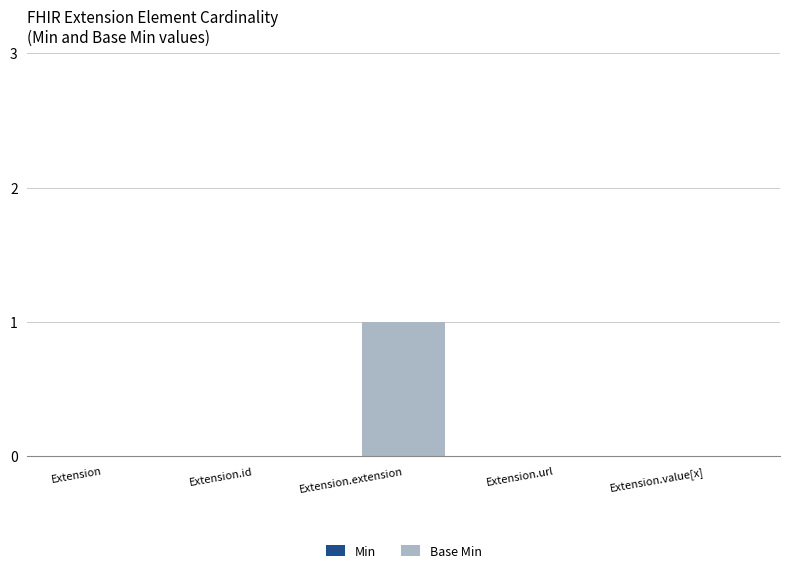

Which category has the highest value across all series?

Extension.extension